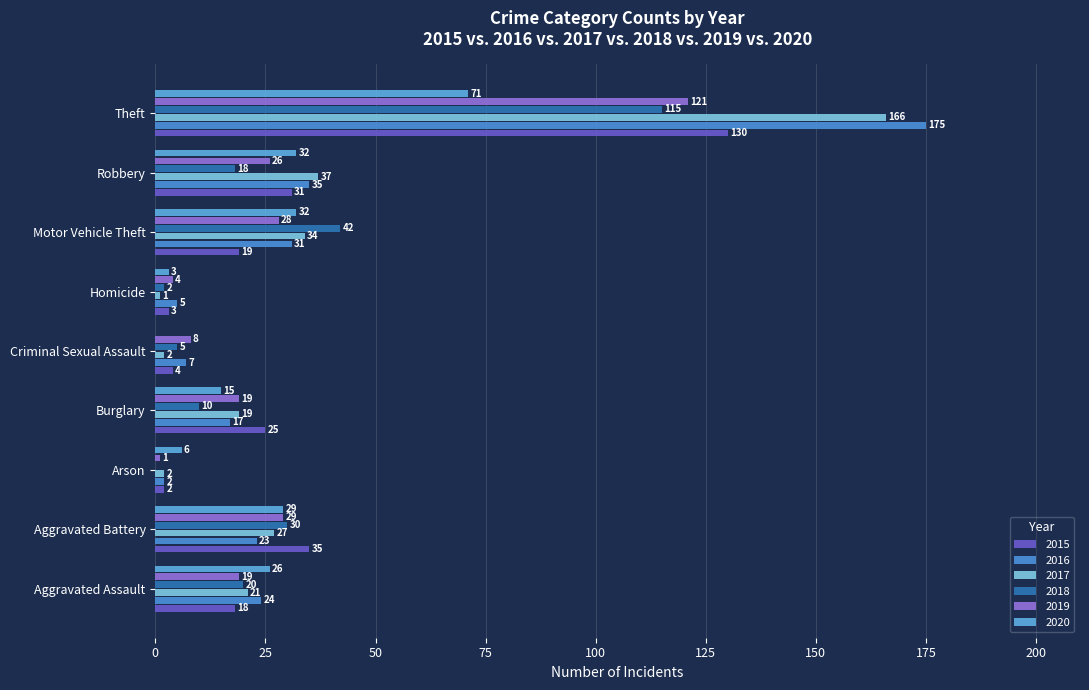

At which label does 2020 first exceed 26?

Aggravated Battery